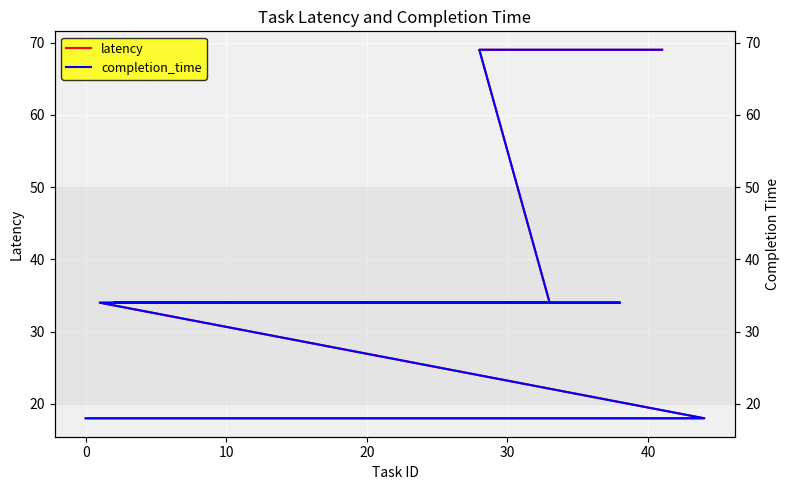

What is the value of the completion_time point at the 36th from the left?

69